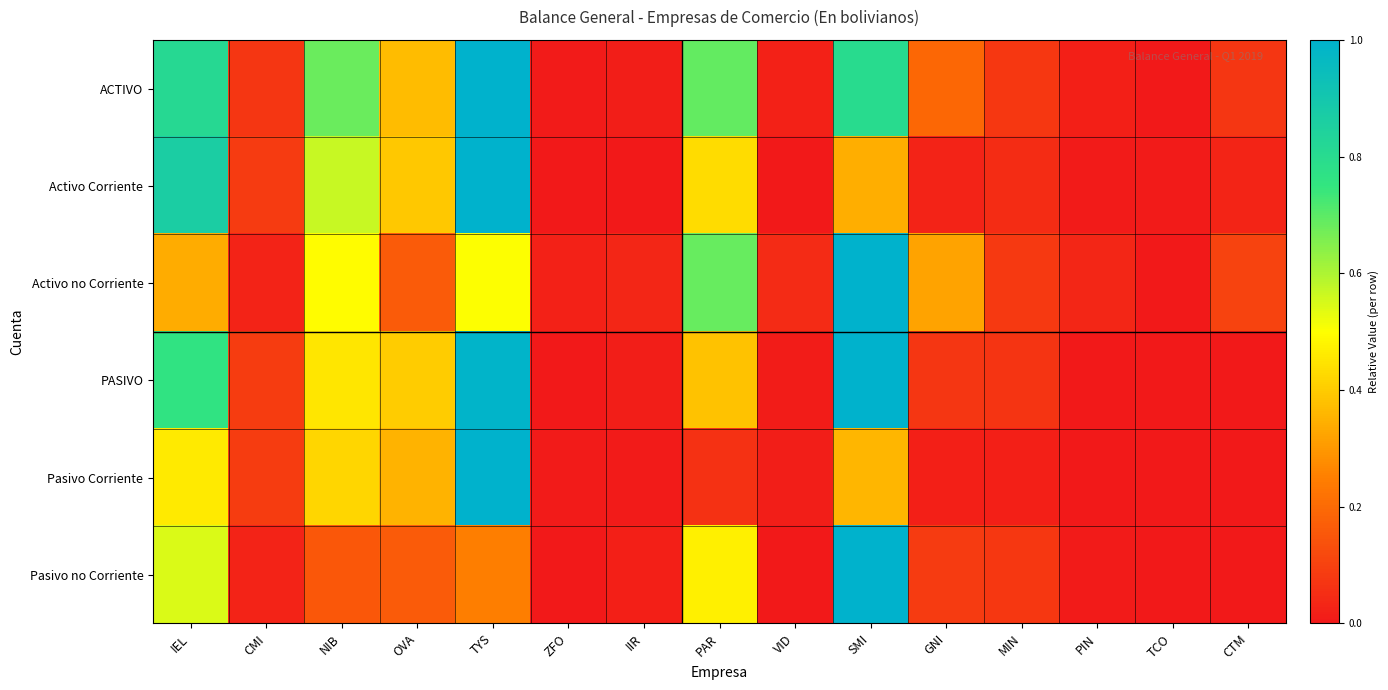

What is the spread (max minus min) of values at GNI?

0.3